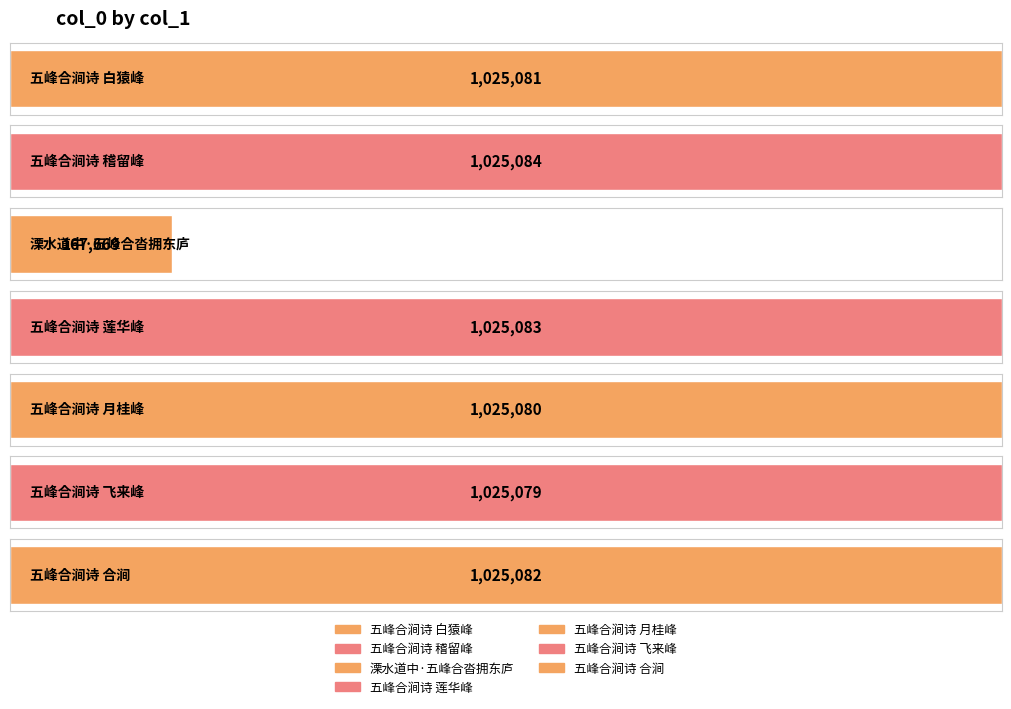

What is the difference between the values at 五峰合涧诗 飞来峰 and 五峰合涧诗 白猿峰?

2